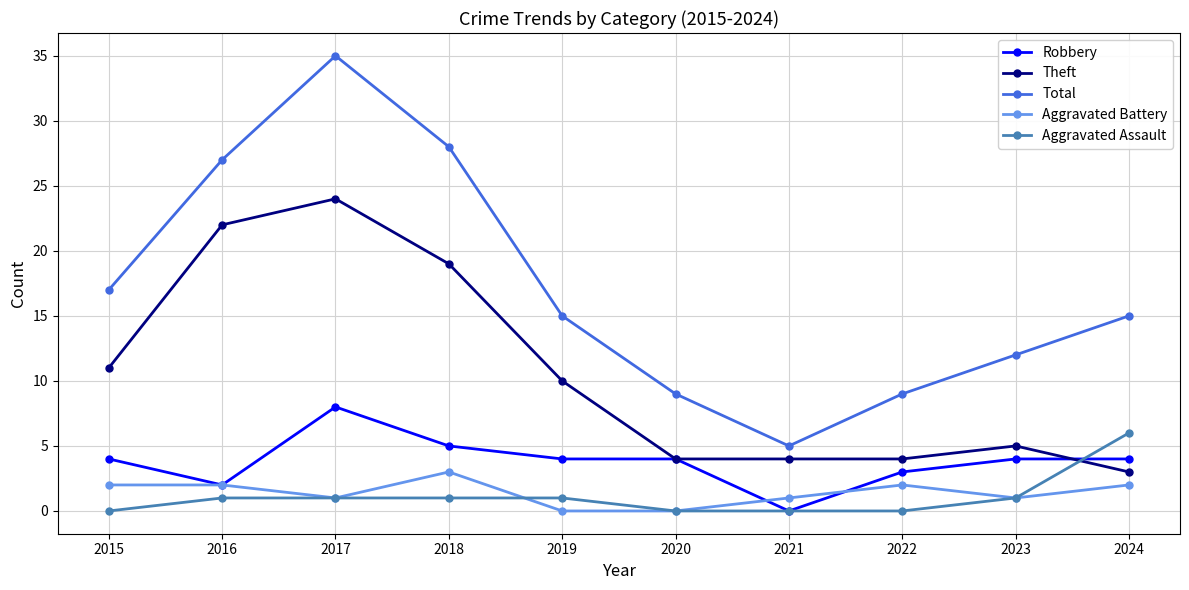

Which series ends up on top after the final intersection of Aggravated Battery and Aggravated Assault?

Aggravated Assault